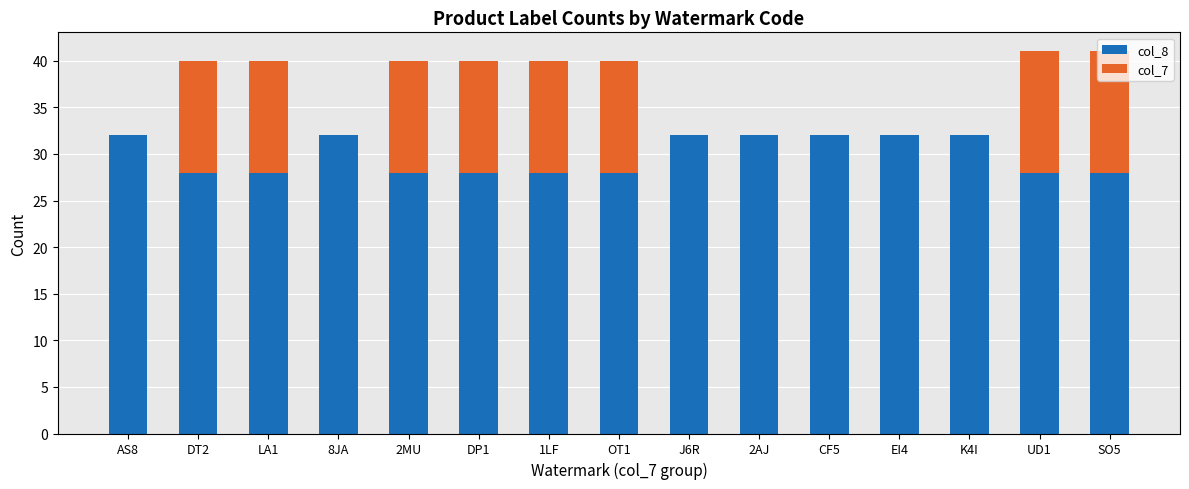

What is the highest value of the col_8 series?

32